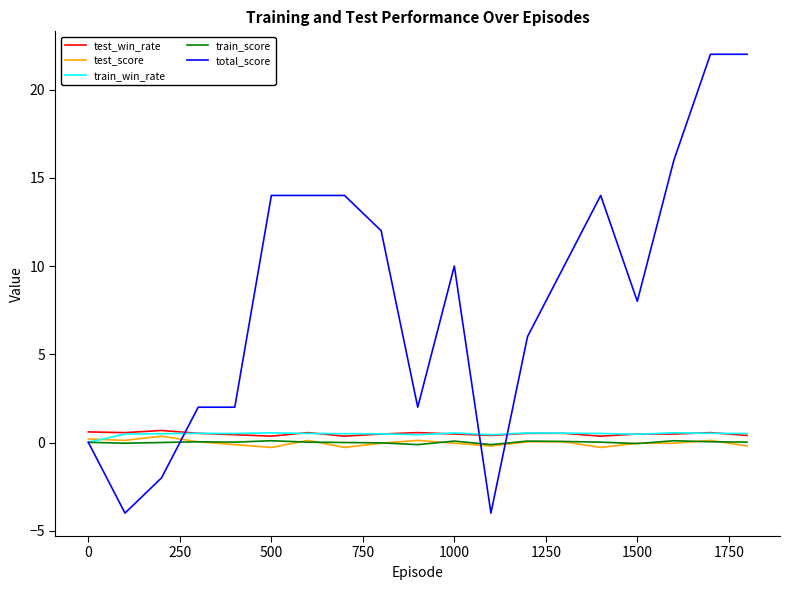

Which series has the largest total across all categories?

total_score